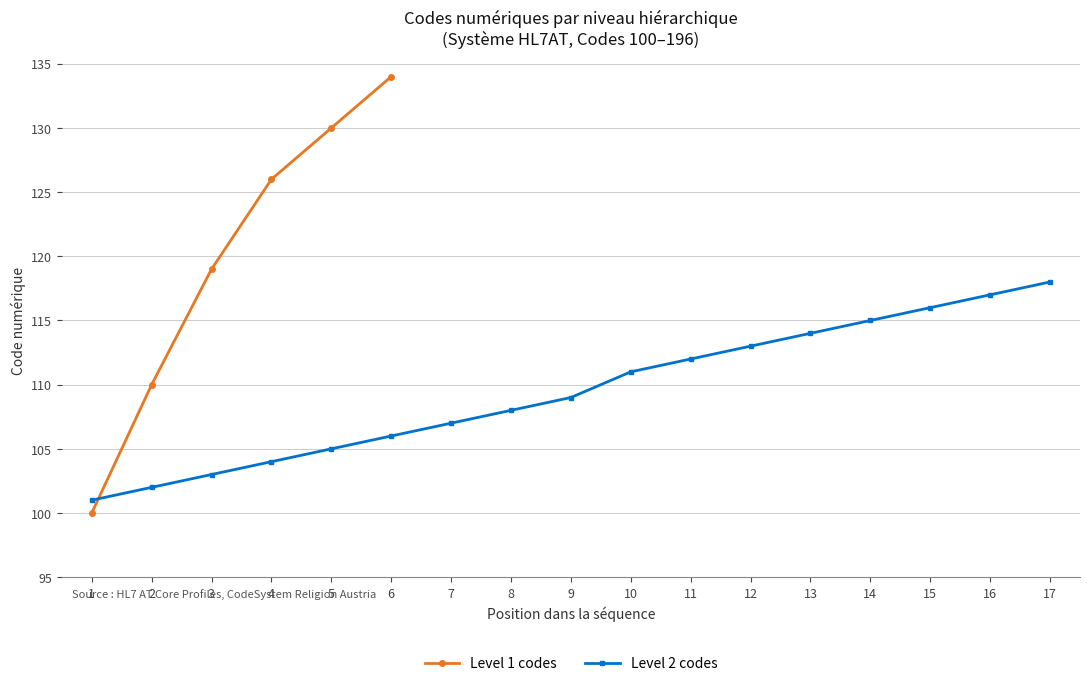

How many data points does each series have?

17